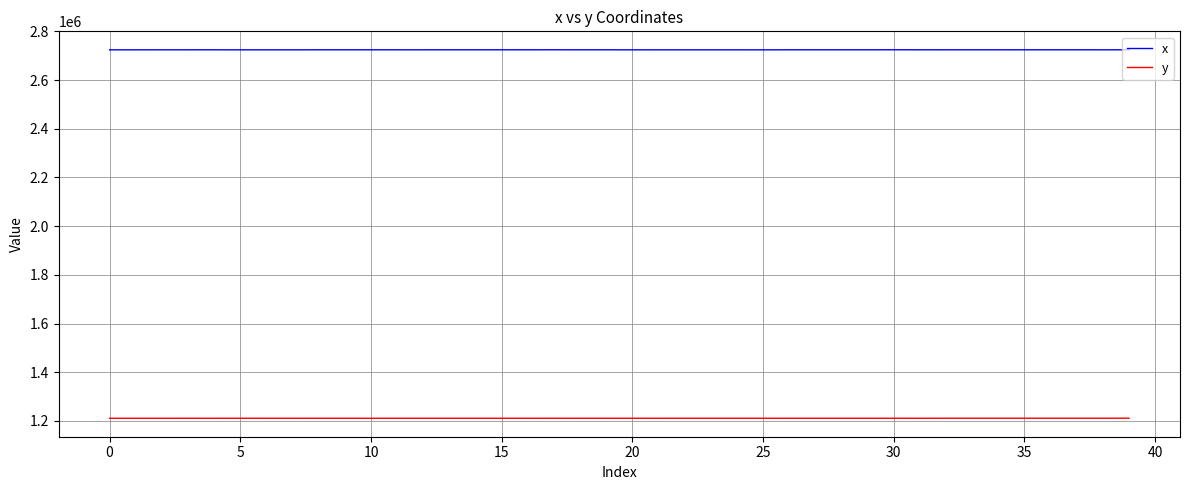

True or false: y and x cross at least once.

False